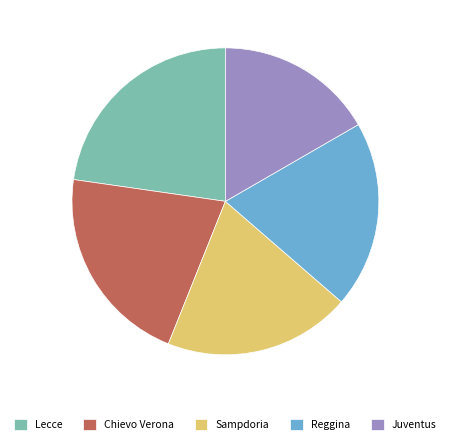

The Reggina slice represents 20% of the pie. True or false?

True